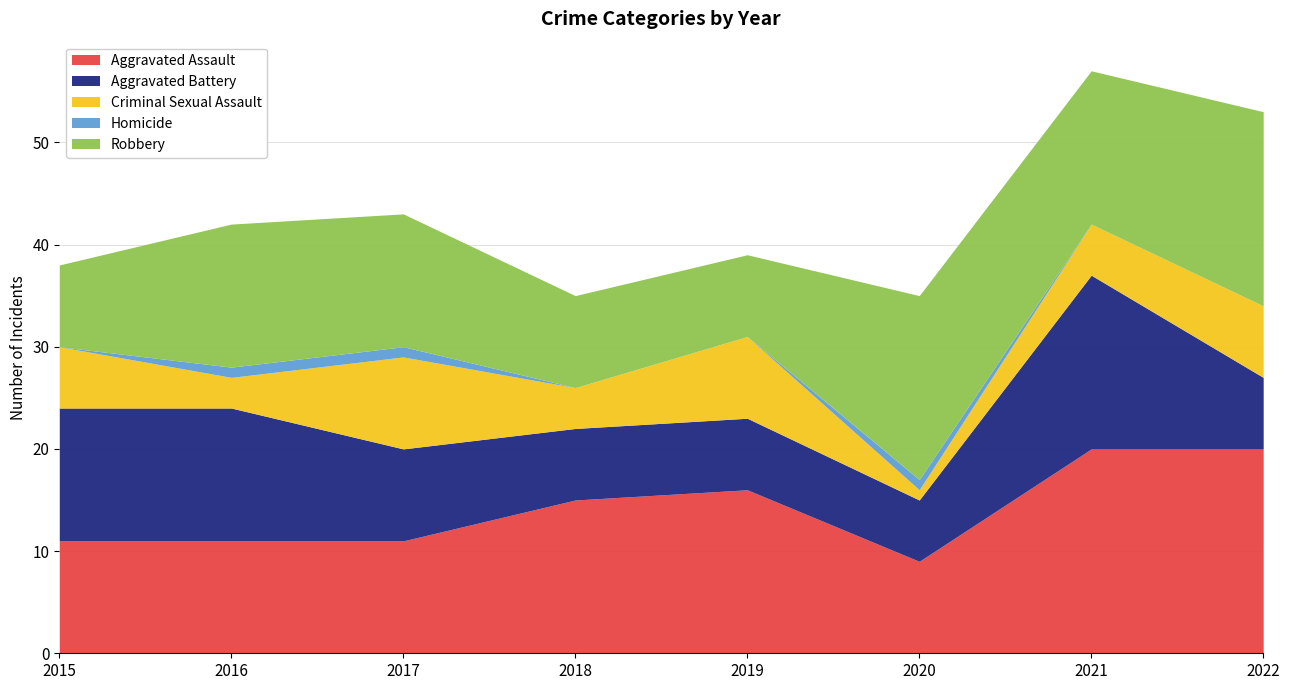

Which label corresponds to the smallest value in the chart?

2015